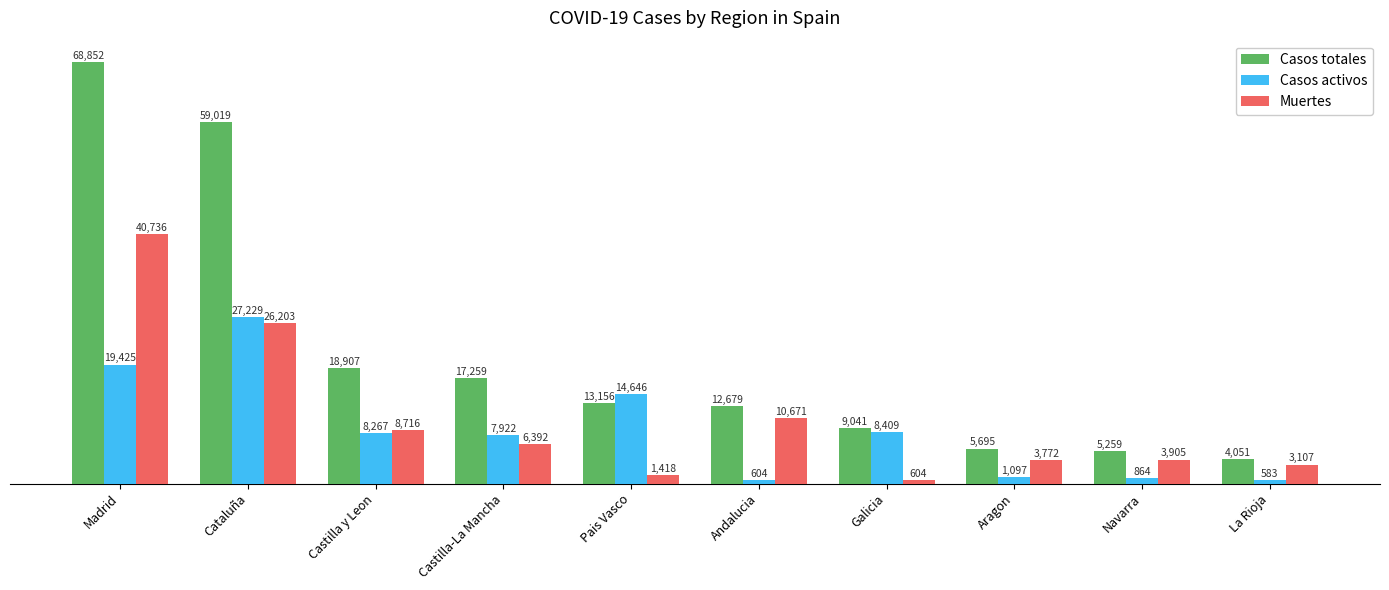

What is the label of the 4th bar from the left?

Castilla-La Mancha